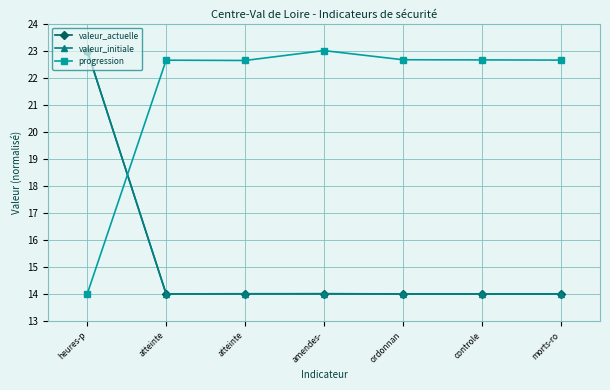

Is it true that progression equals 10.4 at amendes-?

False